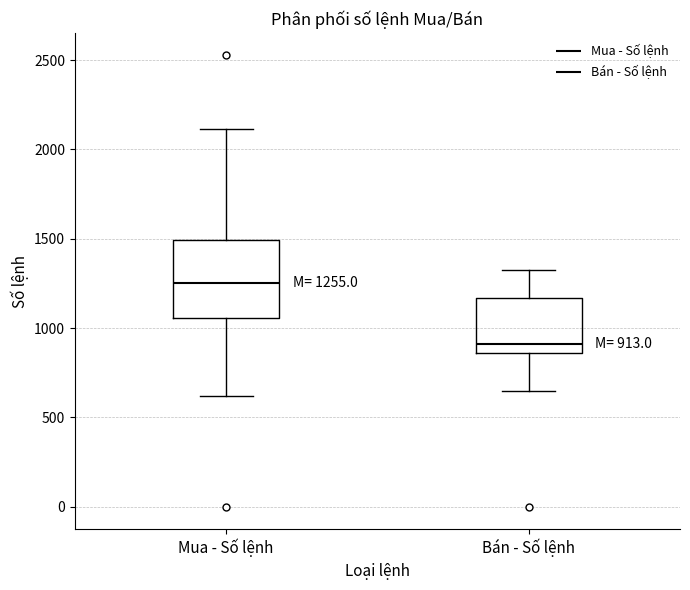

Comparing the boxes themselves (not the whiskers), which one is the tallest?

Mua - Số lệnh